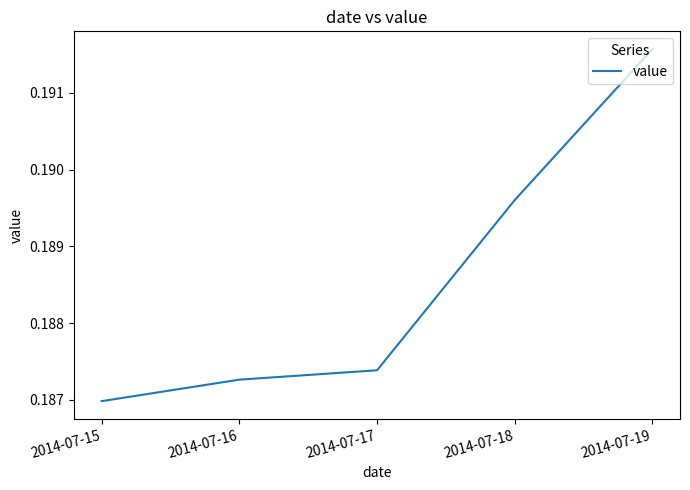

List the labels in order of value, smallest first.

2014-07-15, 2014-07-16, 2014-07-17, 2014-07-18, 2014-07-19